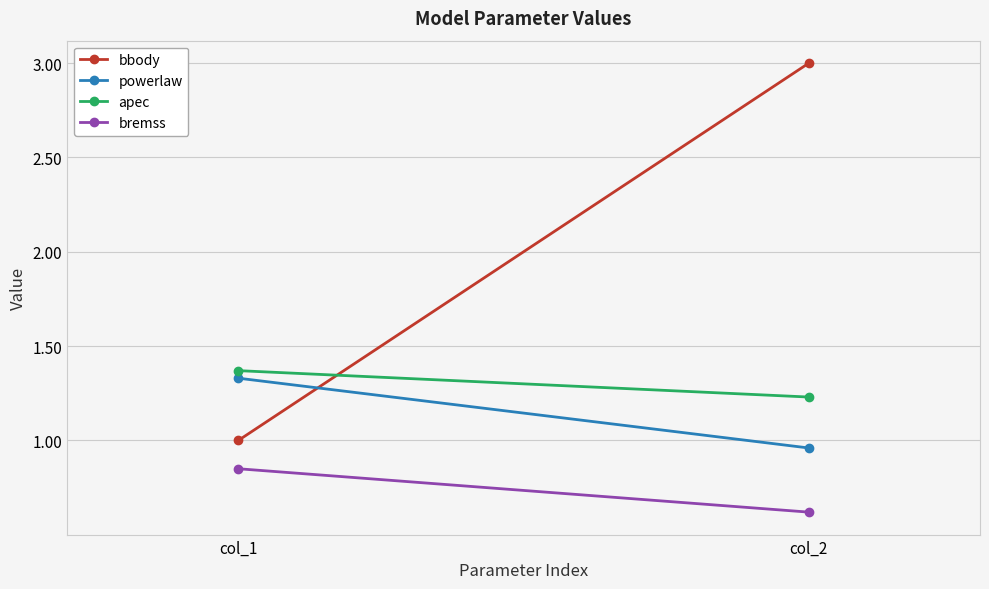

What are all the series names shown in the legend?

bbody, powerlaw, apec, bremss